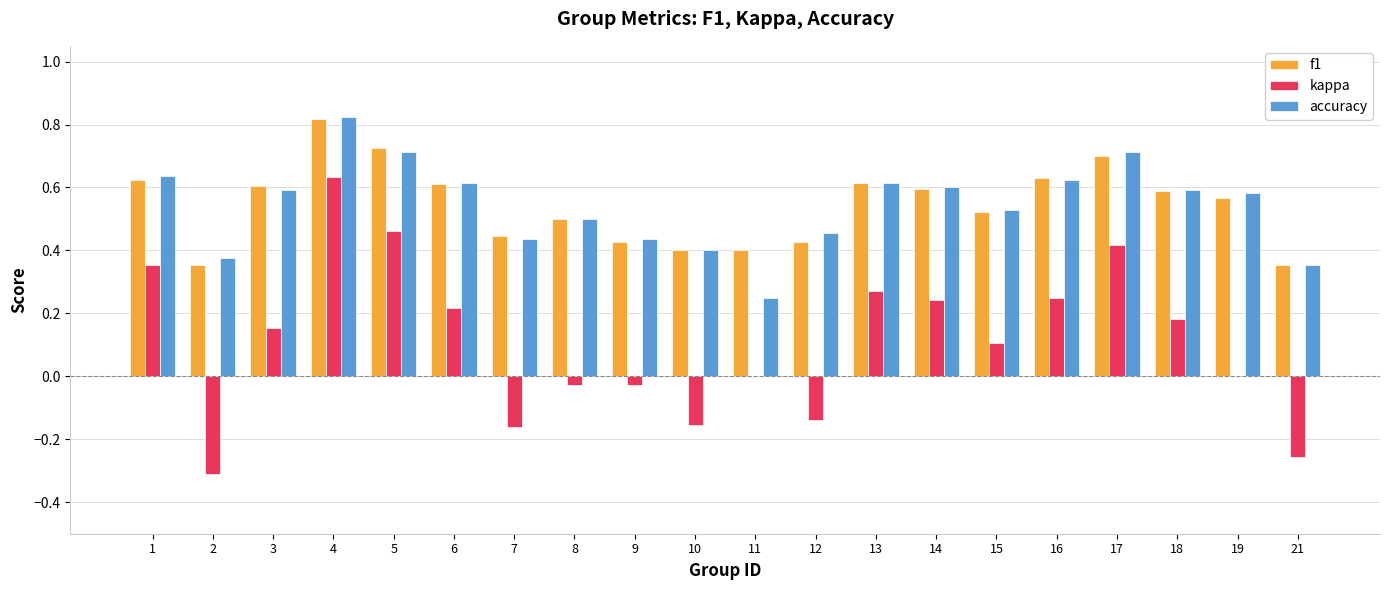

Is it true that kappa equals 0.1 at 16?

False